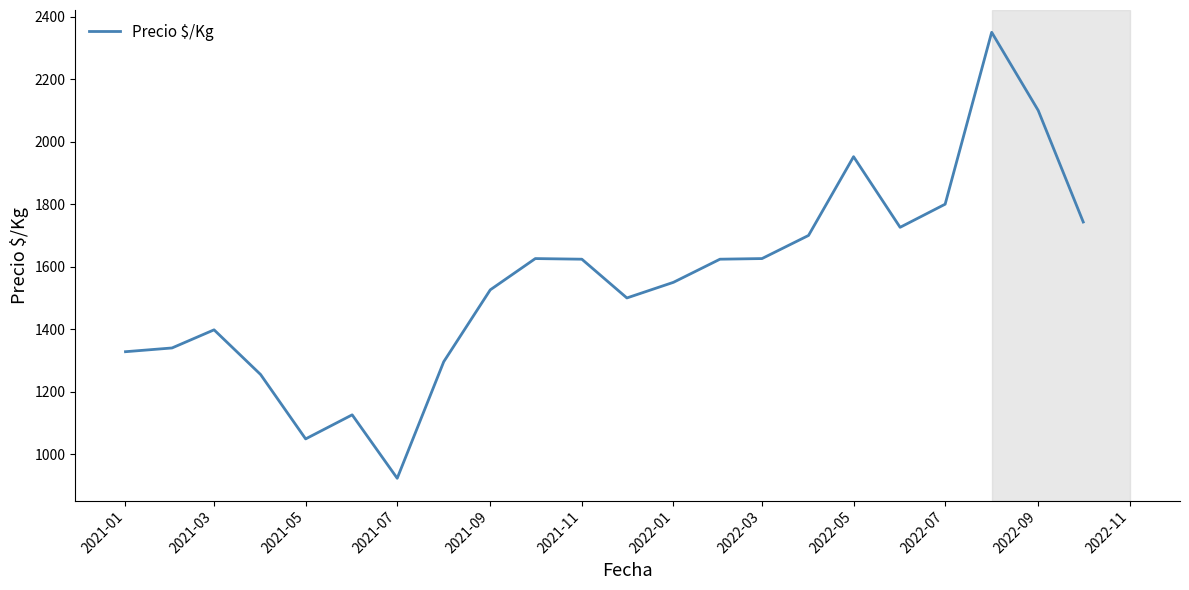

What is the smallest value displayed?

923